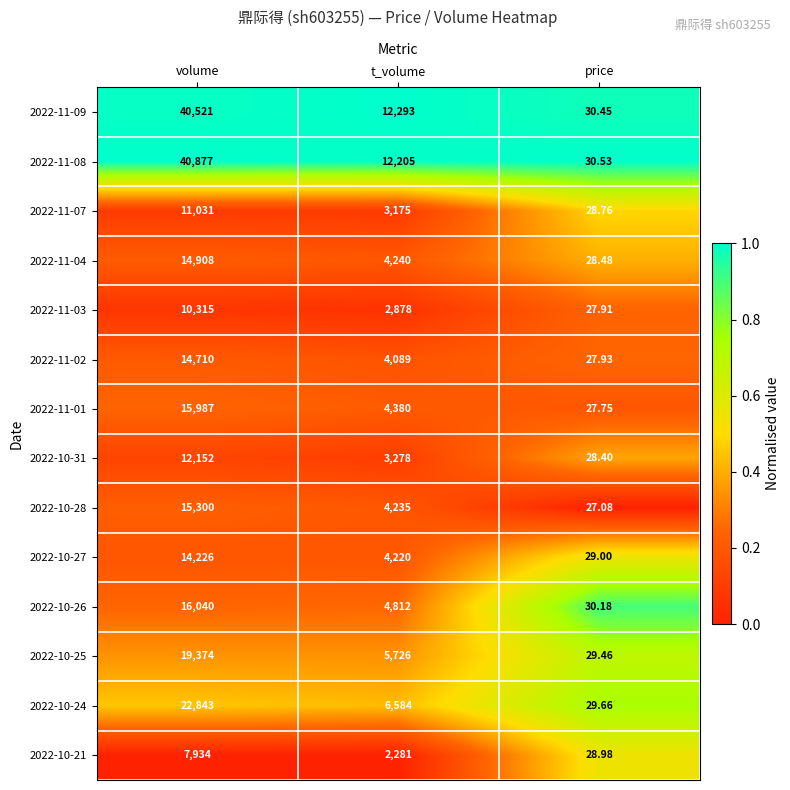

Which category has the lowest value across all series?

price